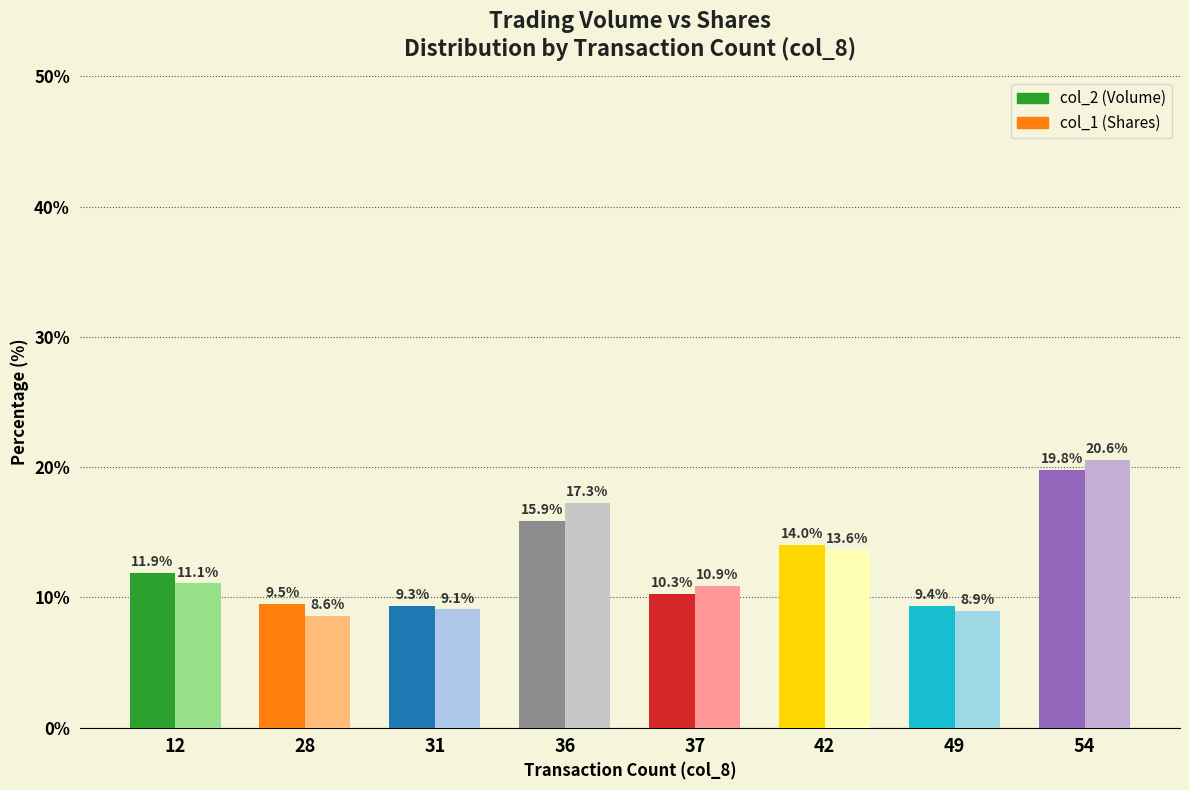

Which series has the widest spread of values?

col_1 (Shares)